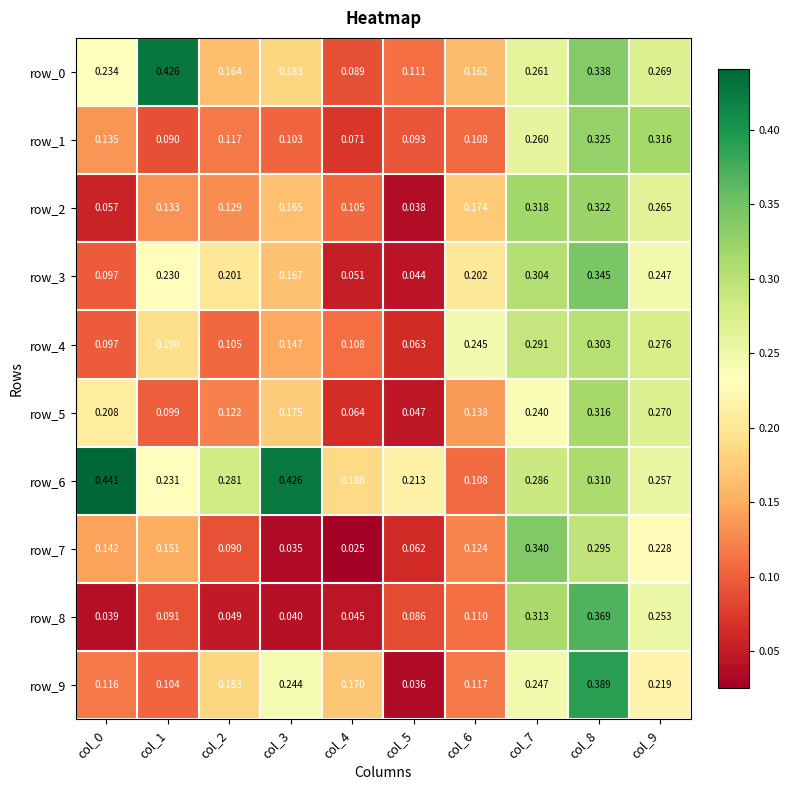

Reading right to left, what are all the values shown in this chart?

row_0: 0.3	0.3	0.3	0.2	0.1	0.1	0.2	0.2	0.4	0.2
row_1: 0.3	0.3	0.3	0.1	0.1	0.1	0.1	0.1	0.1	0.1
row_2: 0.3	0.3	0.3	0.2	0.0	0.1	0.2	0.1	0.1	0.1
row_3: 0.2	0.3	0.3	0.2	0.0	0.1	0.2	0.2	0.2	0.1
row_4: 0.3	0.3	0.3	0.2	0.1	0.1	0.1	0.1	0.2	0.1
row_5: 0.3	0.3	0.2	0.1	0.0	0.1	0.2	0.1	0.1	0.2
row_6: 0.3	0.3	0.3	0.1	0.2	0.2	0.4	0.3	0.2	0.4
row_7: 0.2	0.3	0.3	0.1	0.1	0.0	0.0	0.1	0.2	0.1
row_8: 0.3	0.4	0.3	0.1	0.1	0.0	0.0	0.0	0.1	0.0
row_9: 0.2	0.4	0.2	0.1	0.0	0.2	0.2	0.2	0.1	0.1